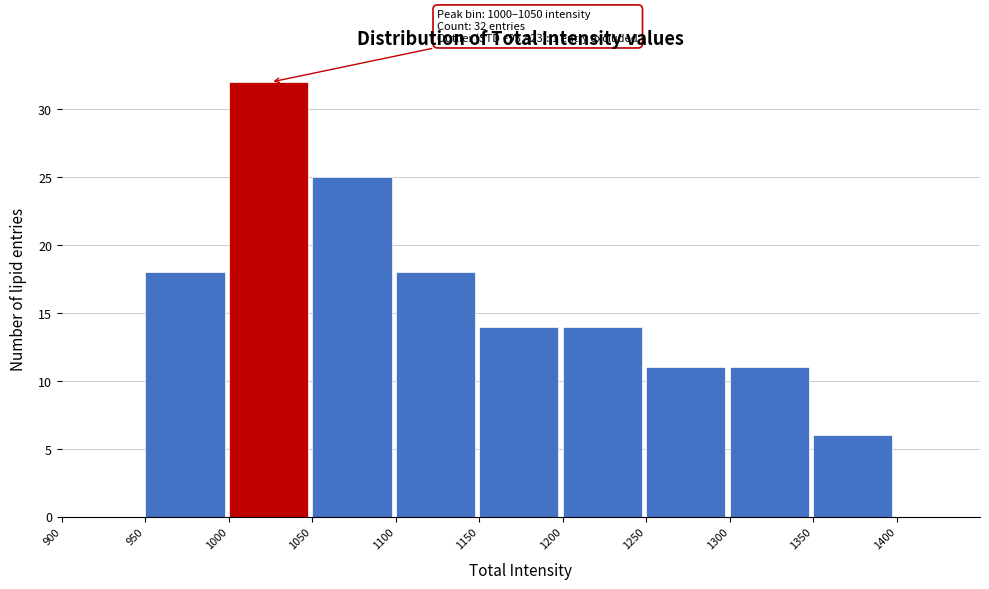

Which range on the x-axis has the tallest bar?

1000 to 1050